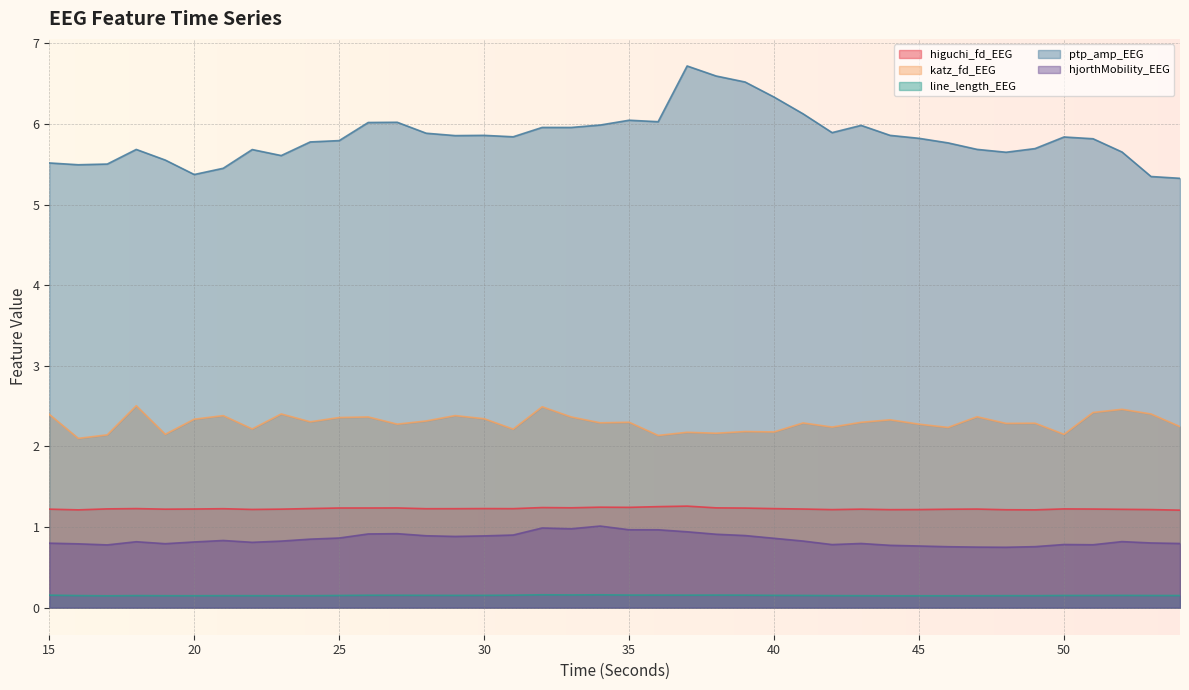

True or false: katz_fd_EEG and ptp_amp_EEG intersect in this chart.

False